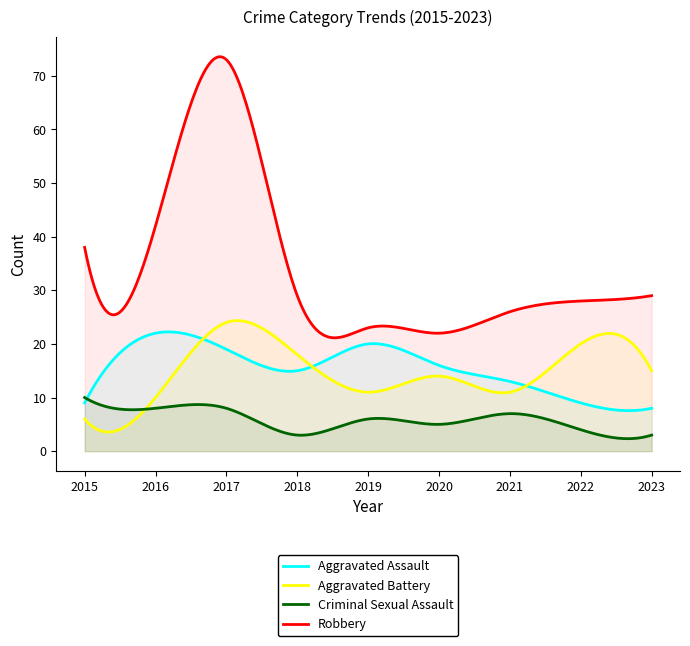

Reading left to right, extract all data points from this chart.

Aggravated Assault: 2015=9	2016=22	2017=19	2018=15	2019=20	2020=16	2021=13	2022=9	2023=8
Aggravated Battery: 2015=6	2016=10	2017=24	2018=18	2019=11	2020=14	2021=11	2022=20	2023=15
Criminal Sexual Assault: 2015=10	2016=8	2017=8	2018=3	2019=6	2020=5	2021=7	2022=4	2023=3
Robbery: 2015=38	2016=42	2017=73	2018=29	2019=23	2020=22	2021=26	2022=28	2023=29